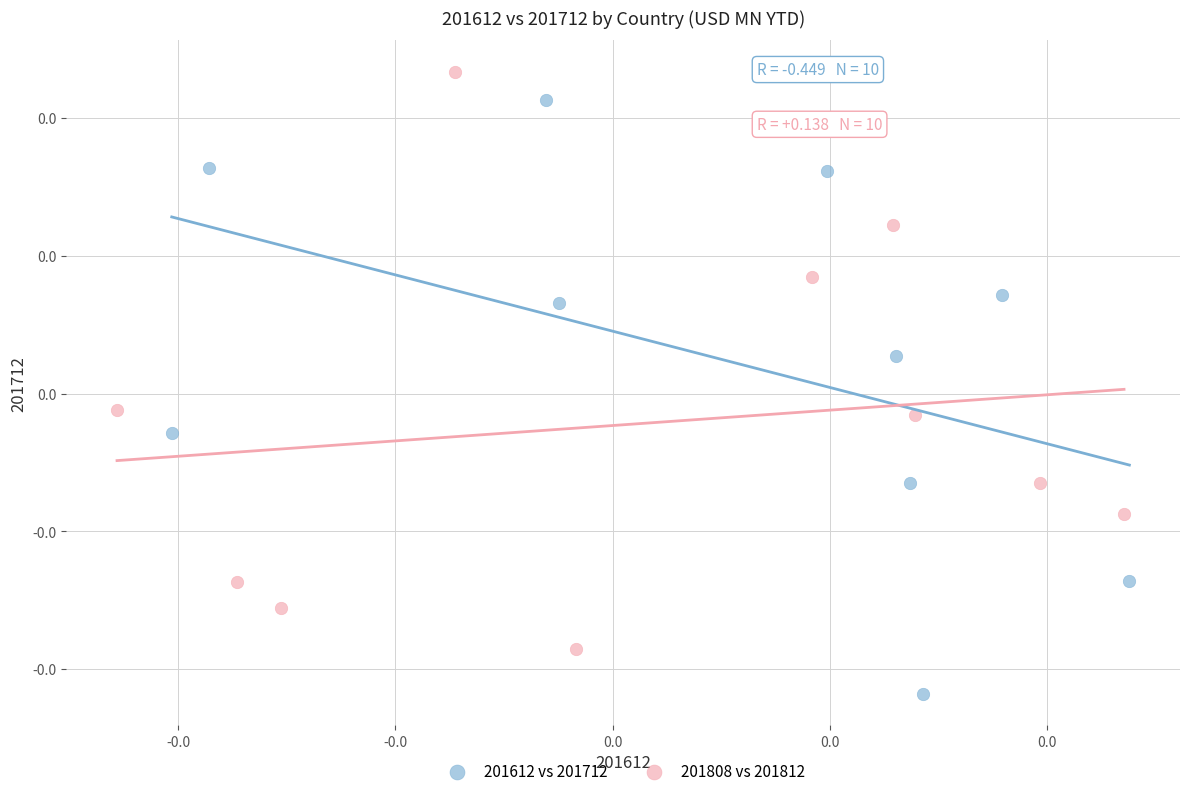

Which series contains the lowest Y value?

201612 vs 201712